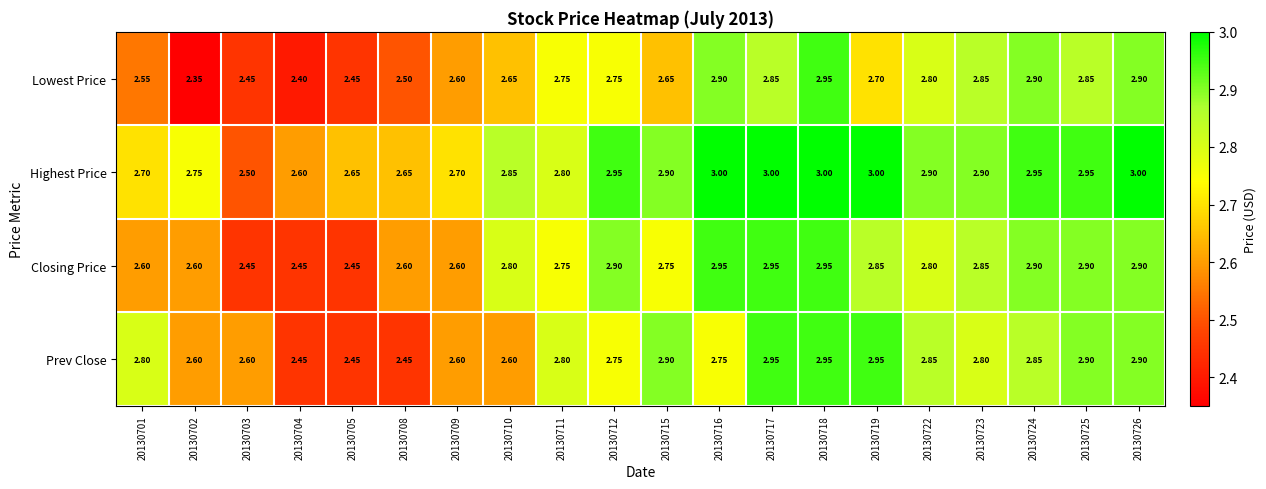

Which series has the widest spread of values?

Lowest Price